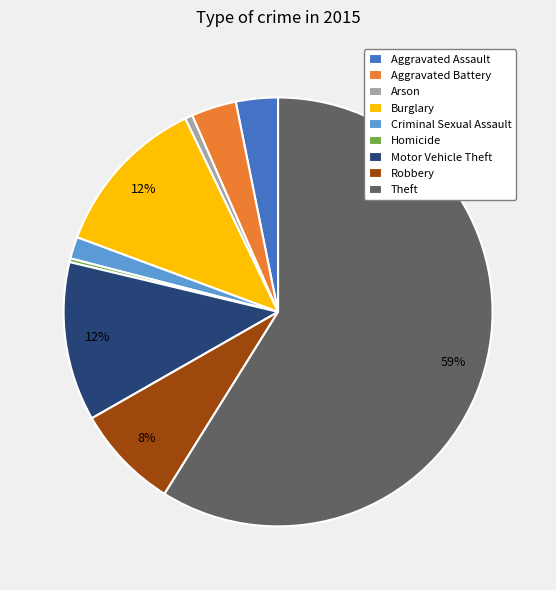

To the nearest percent, what portion does Aggravated Battery represent?

3%